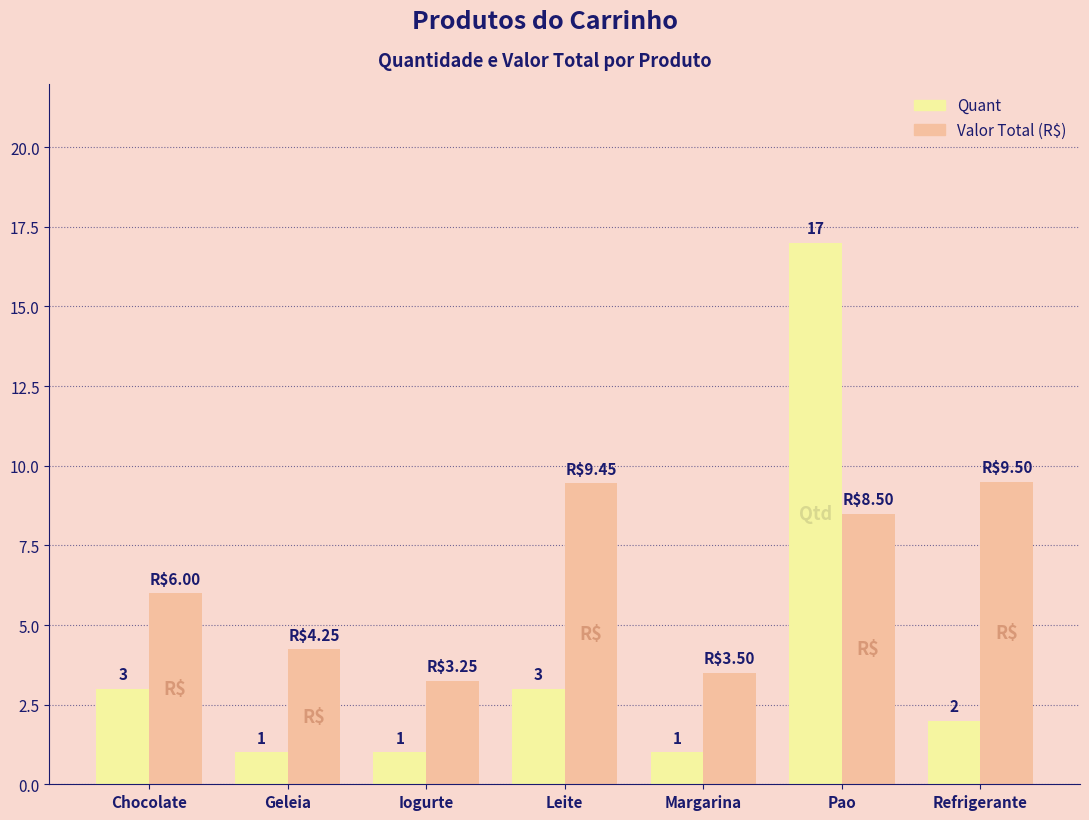

At which category is the sum across all series the highest?

Pao